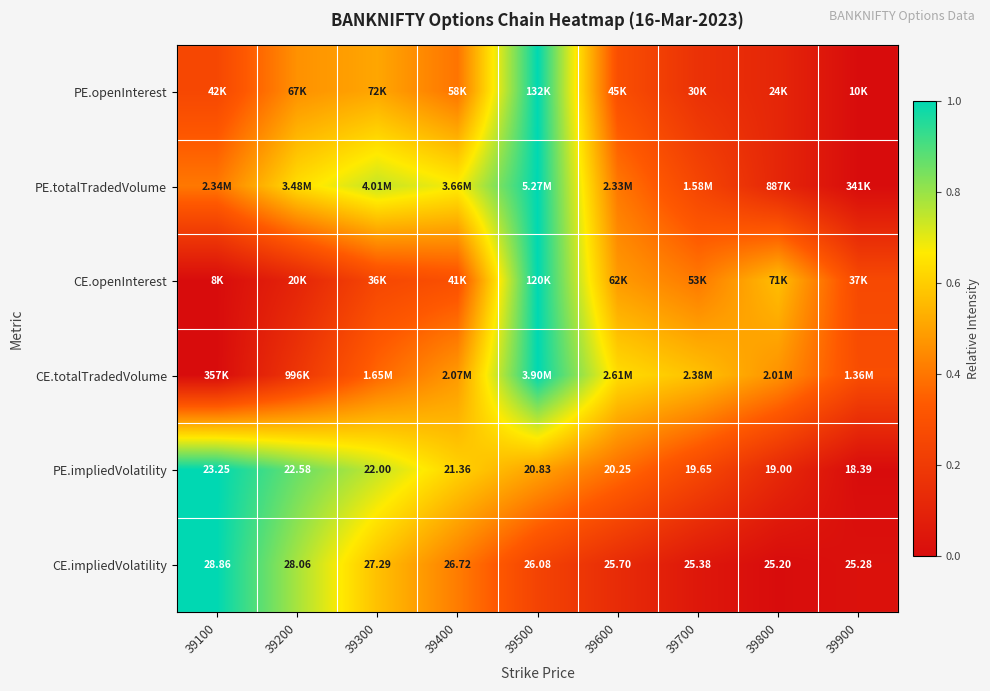

At which label is CE.openInterest closest to 0?

39100